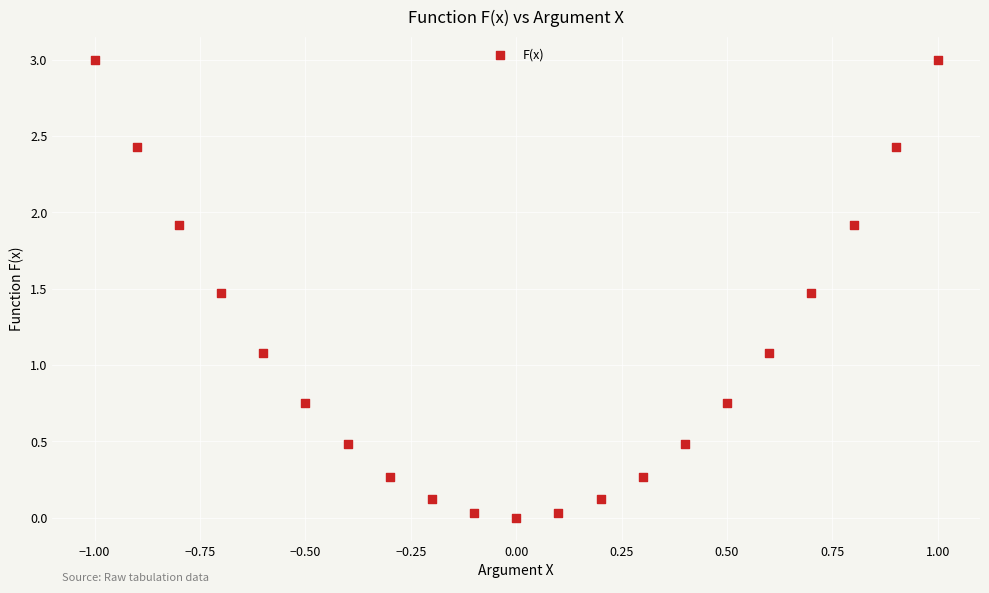

What is the range of X values (max minus min)?

2.0